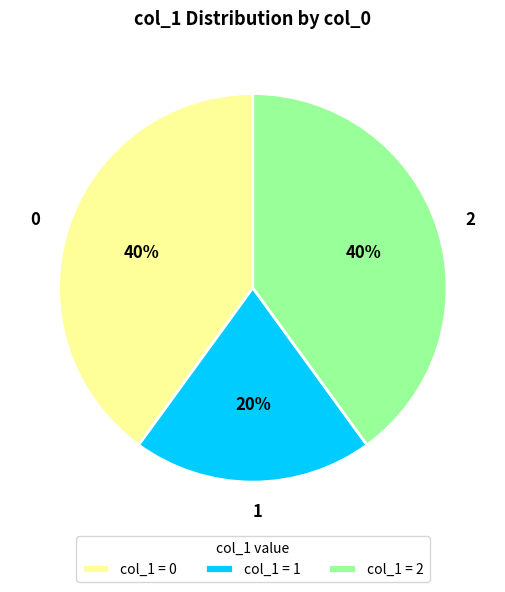

What percentage is the 1 slice, to the nearest percent?

20%